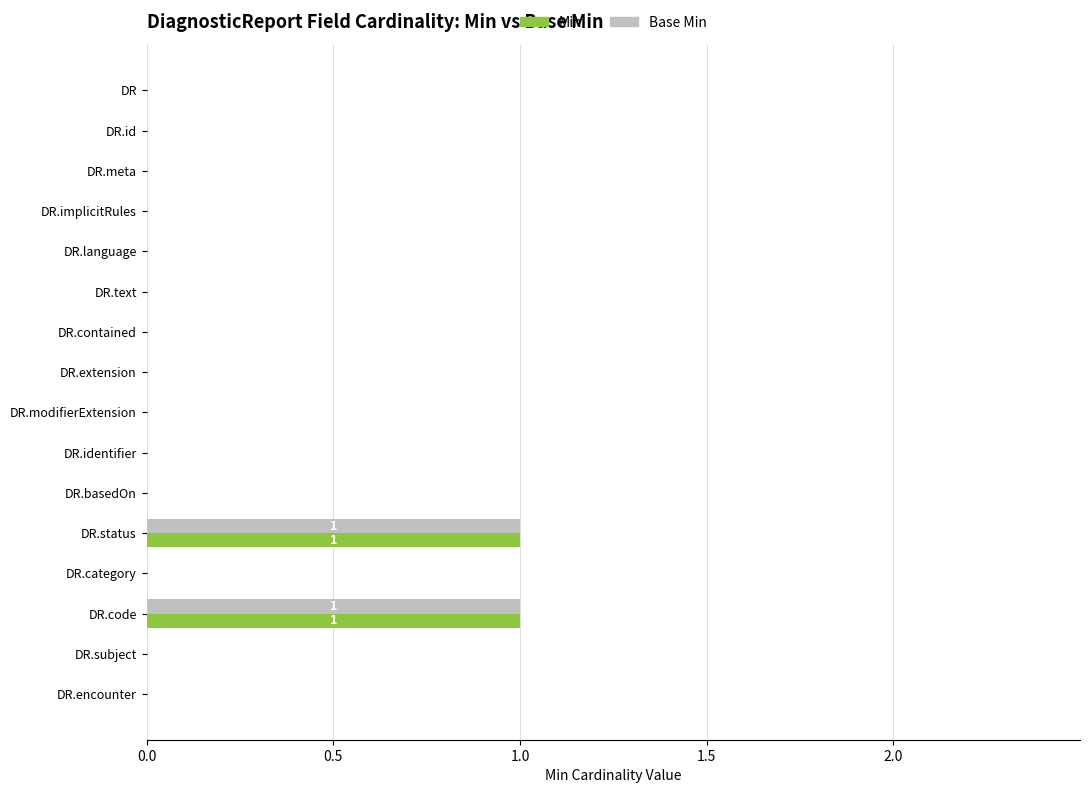

The value of Base Min at DR.status is 0. True or false?

False